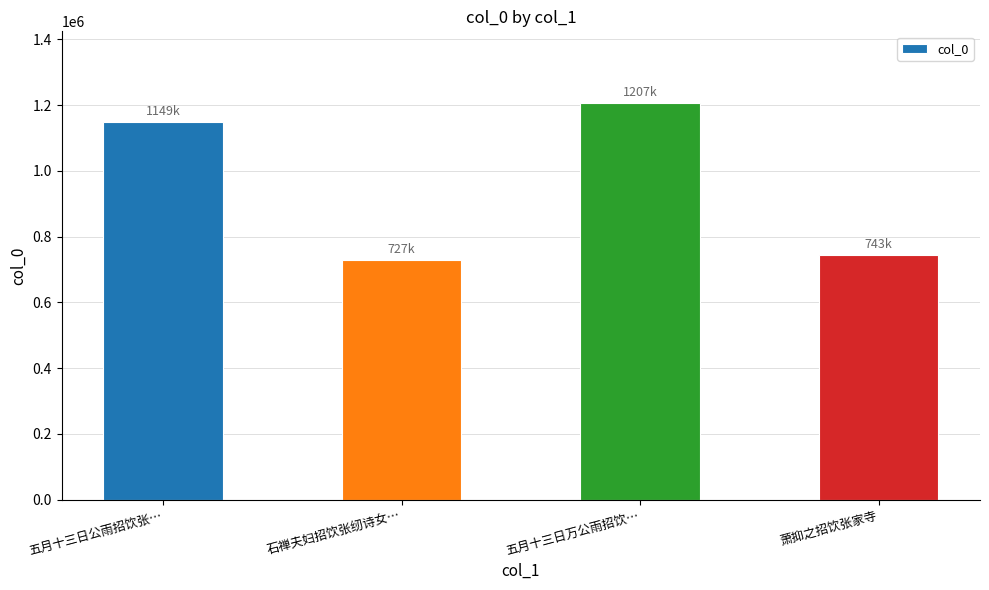

Reading left to right, transcribe all the data shown in this chart.

五月十三日公雨招饮张…=1149399	石禅夫妇招饮张纫诗女…=727765	五月十三日万公雨招饮…=1207409	萧抑之招饮张家寺=743202